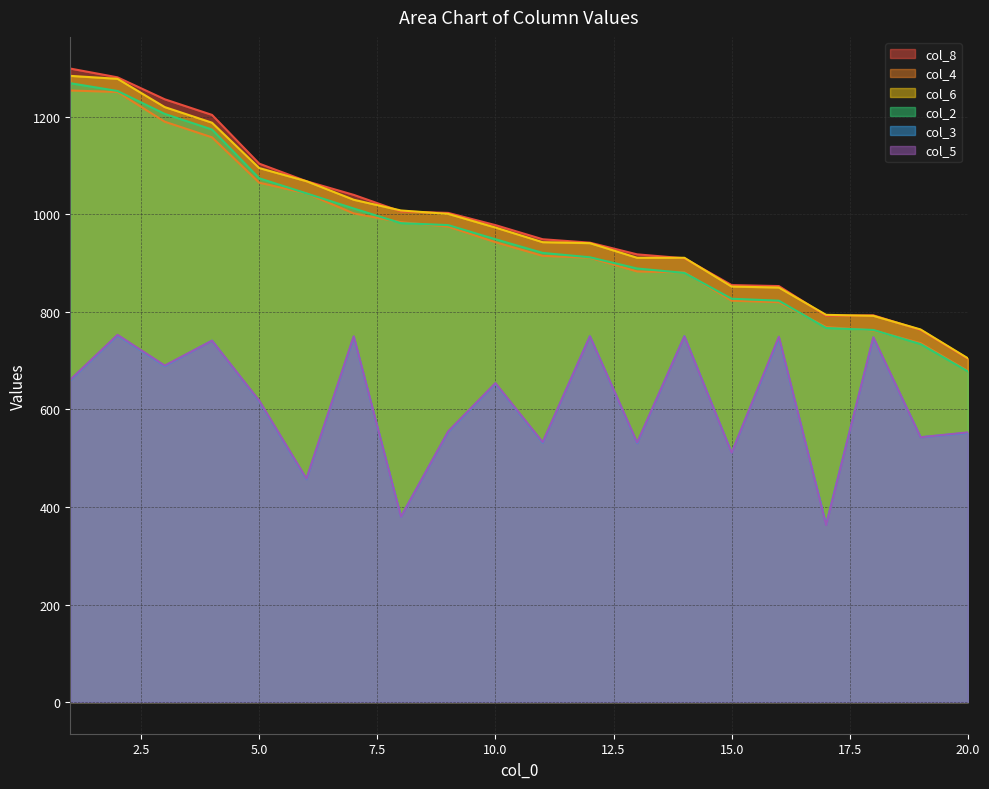

At which category is the sum across all series the highest?

2